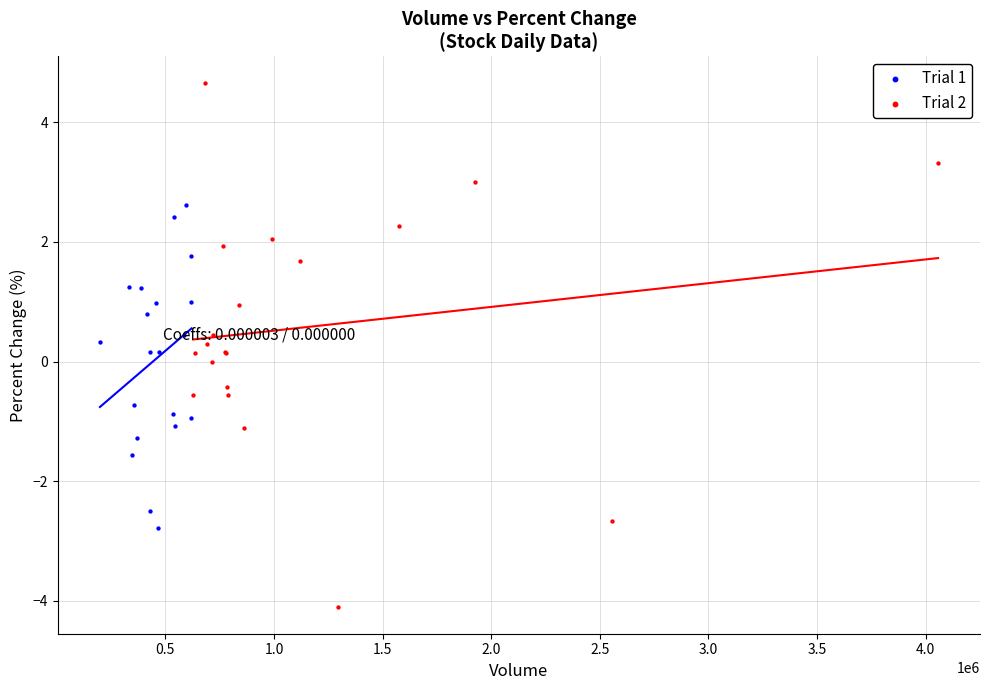

Which series has the widest spread of Y values?

Trial 2